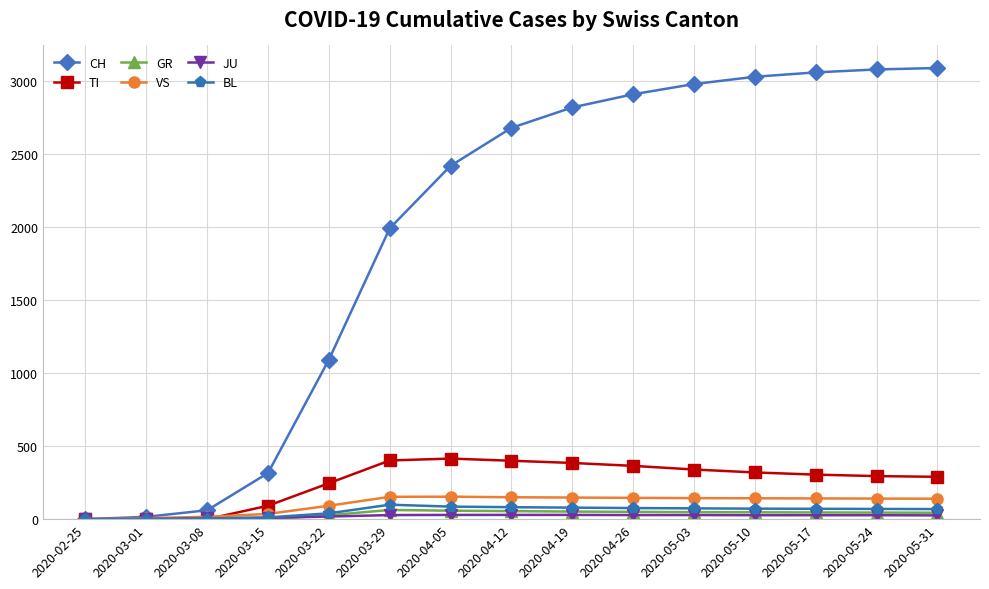

What is the greatest value displayed?

3090